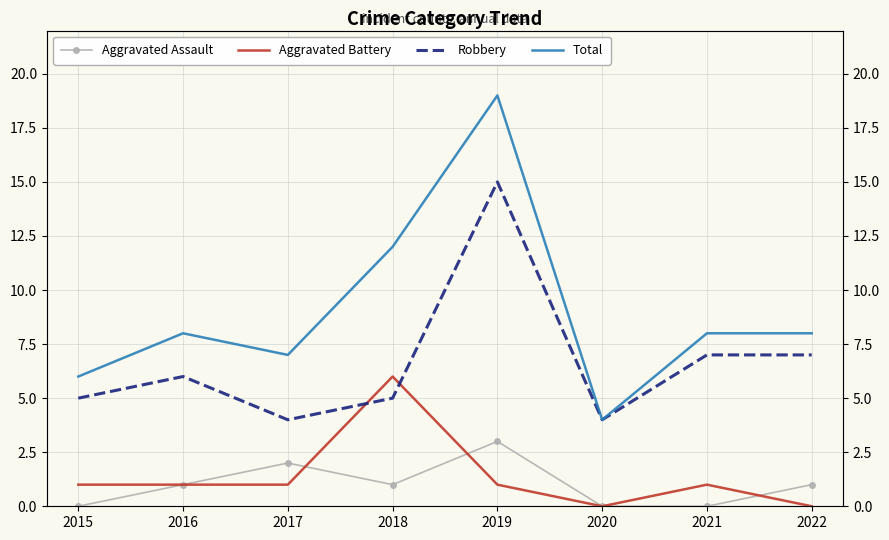

Between 2021 and 2022, which series saw the biggest shift?

Aggravated Assault